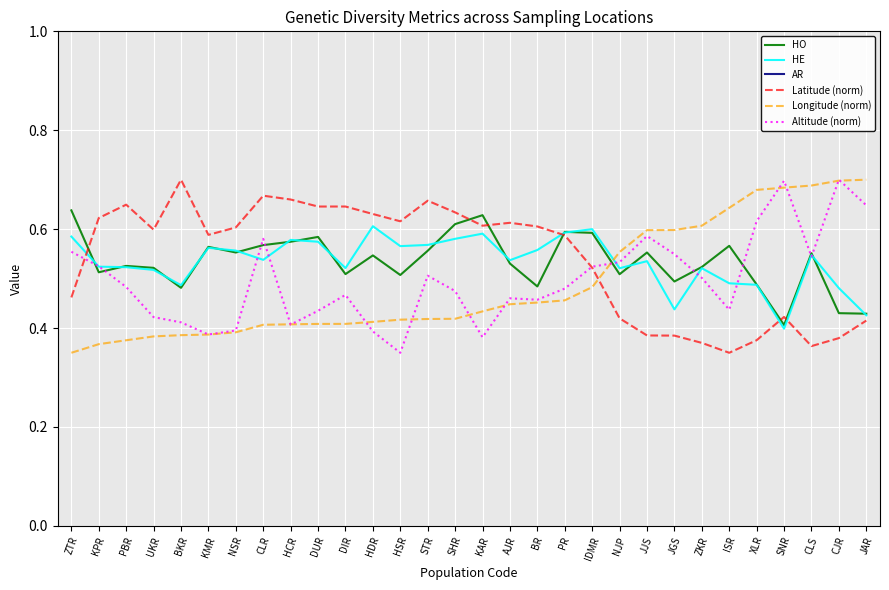

What is the label of the 18th point from the right?

HSR